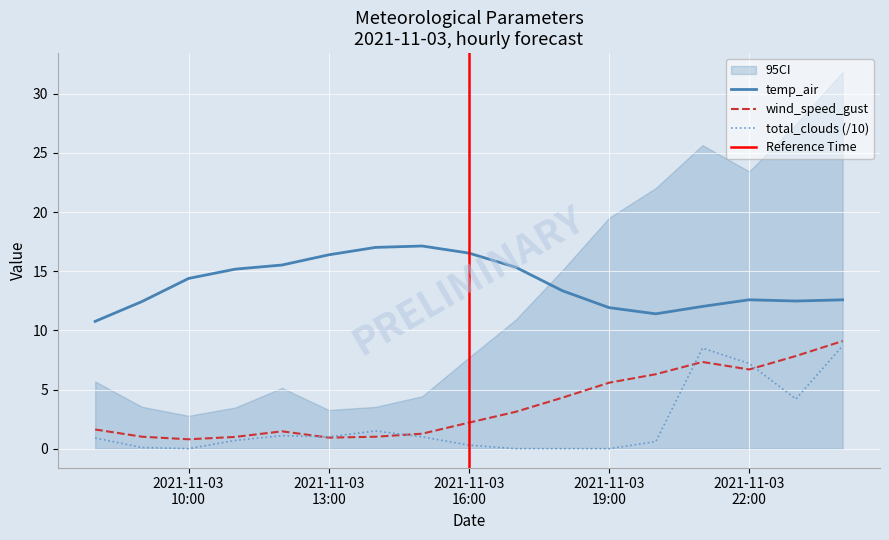

What is the average value of the temp_air series?

13.9